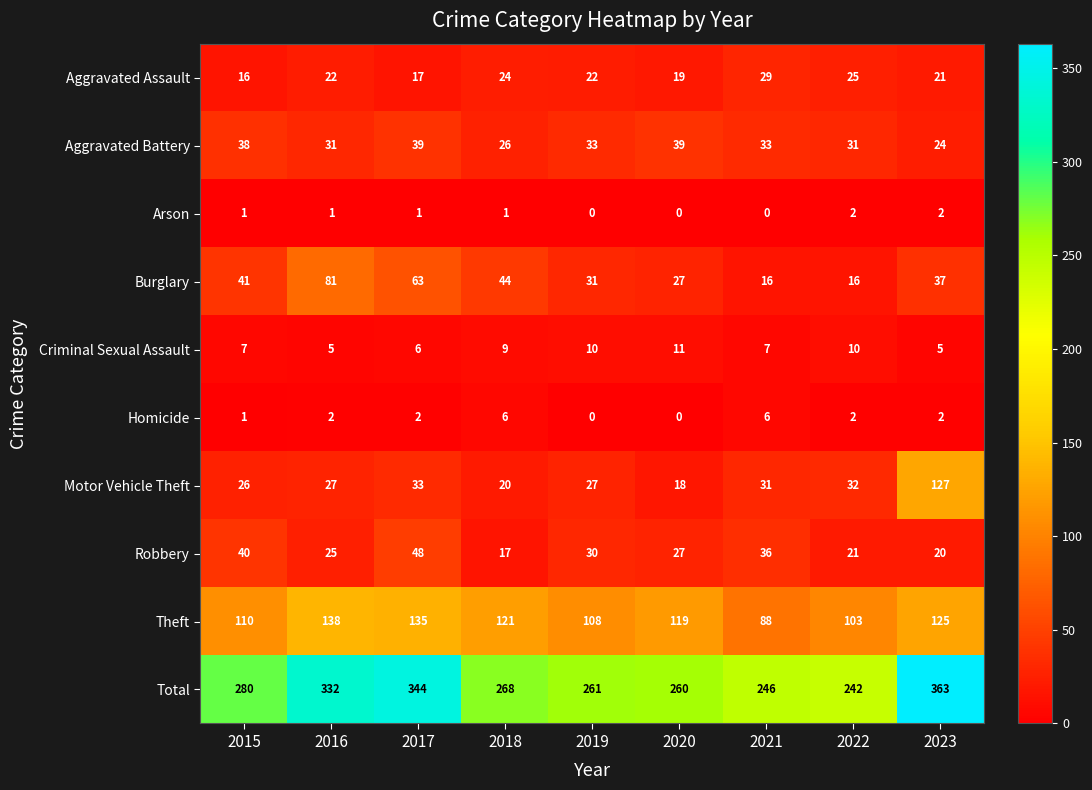

At which category is the sum across all series the highest?

2023